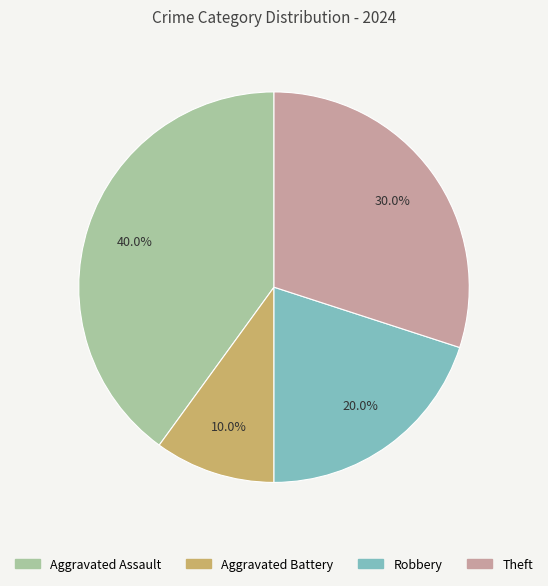

Rank the categories by value from highest to lowest.

Aggravated Assault, Theft, Robbery, Aggravated Battery